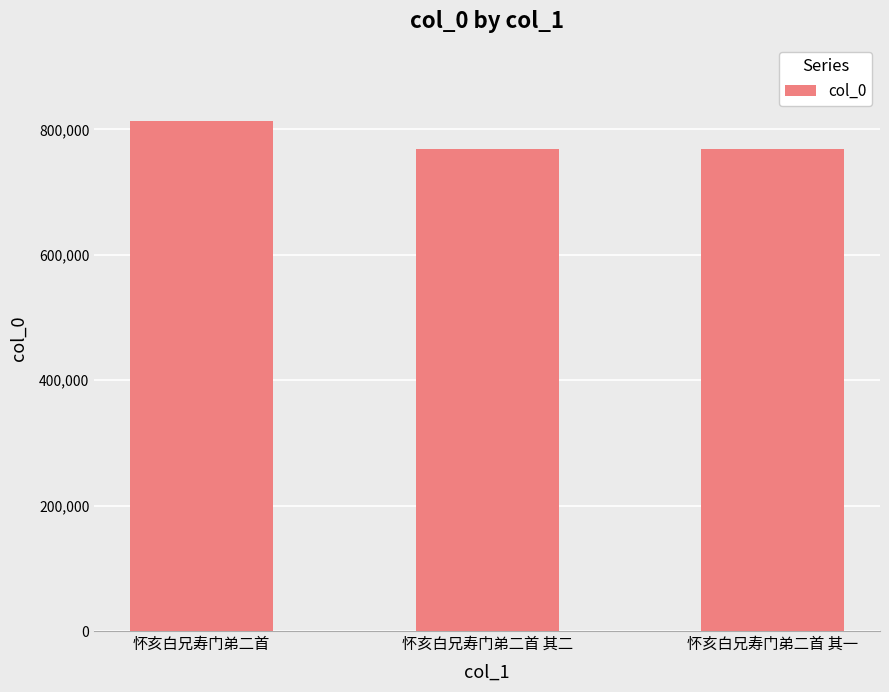

What is the approximate value at 怀亥白兄寿门弟二首 其二?

769236